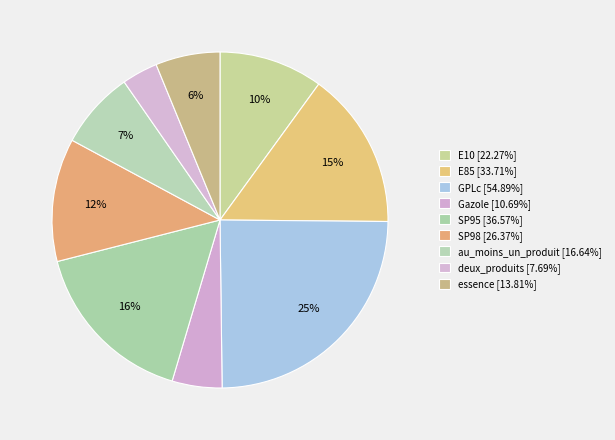

What is the total percentage of deux_produits and essence?

9.7%